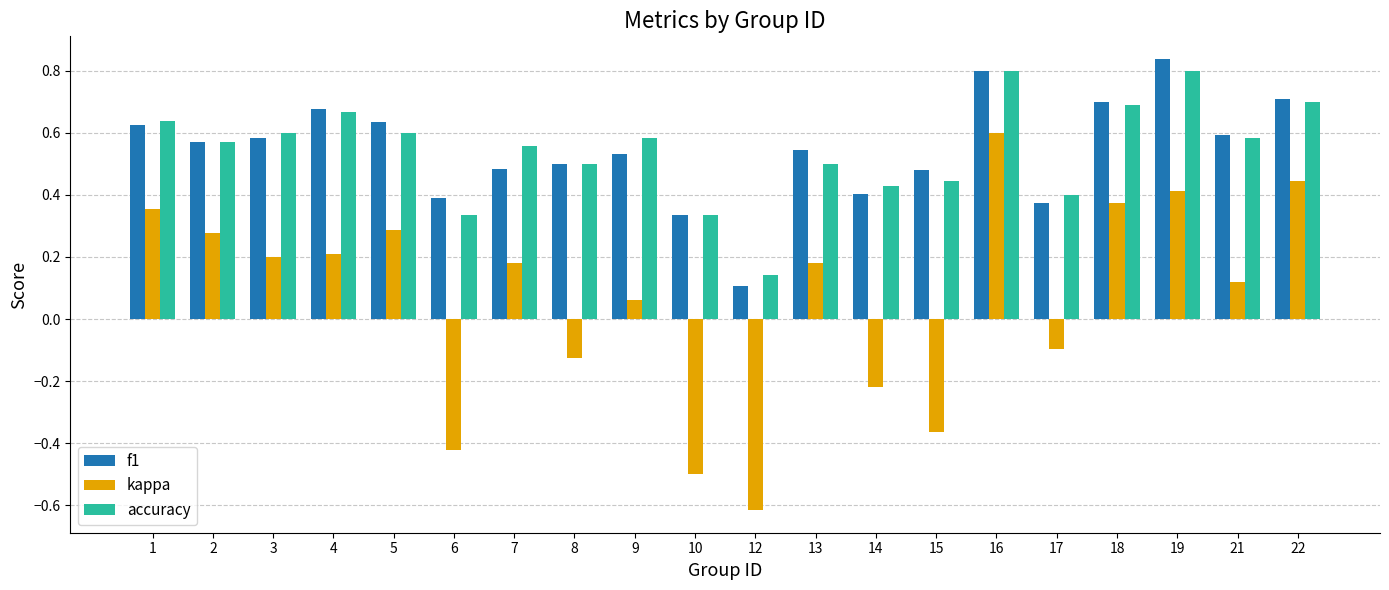

What is the lowest value of the kappa series?

-0.6